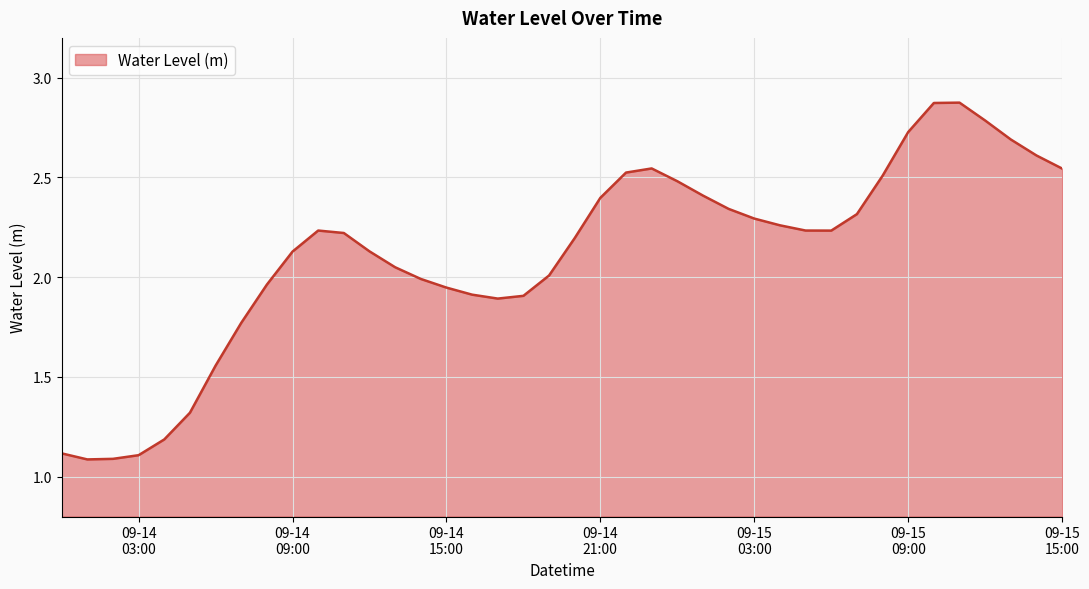

How many lines are shown in the chart?

1